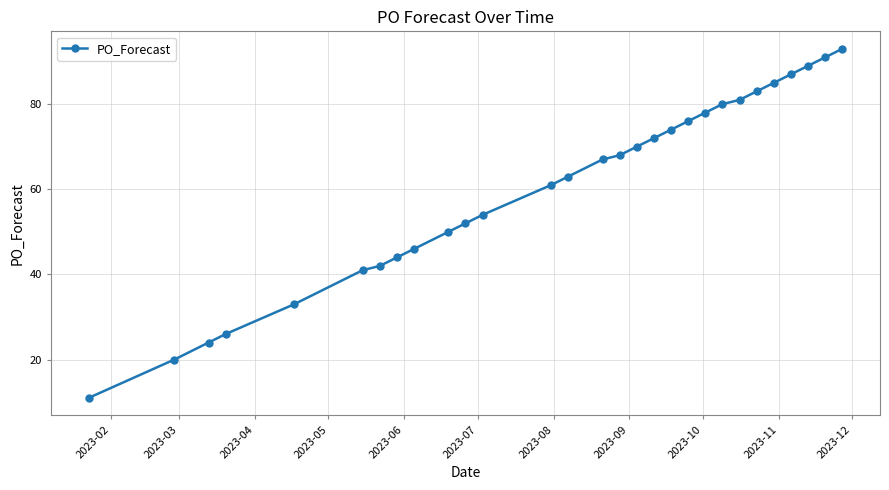

What is the difference between the second highest and second lowest values?

71